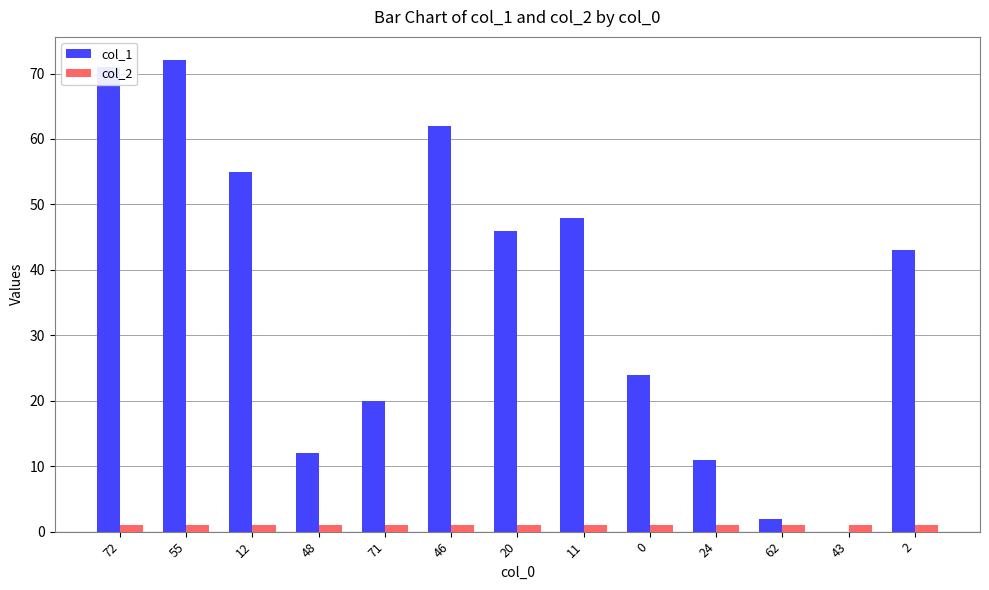

Which series has the largest range (max minus min)?

col_1